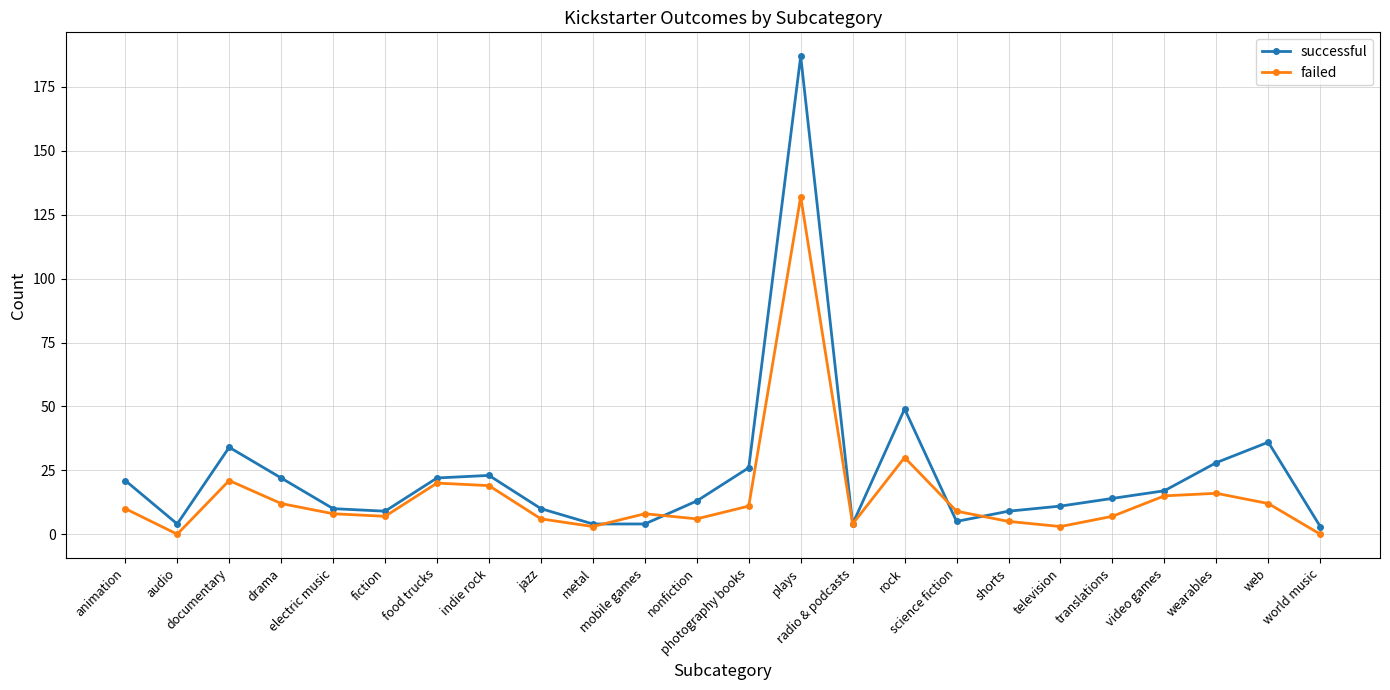

Where is the first local minimum for successful?

audio